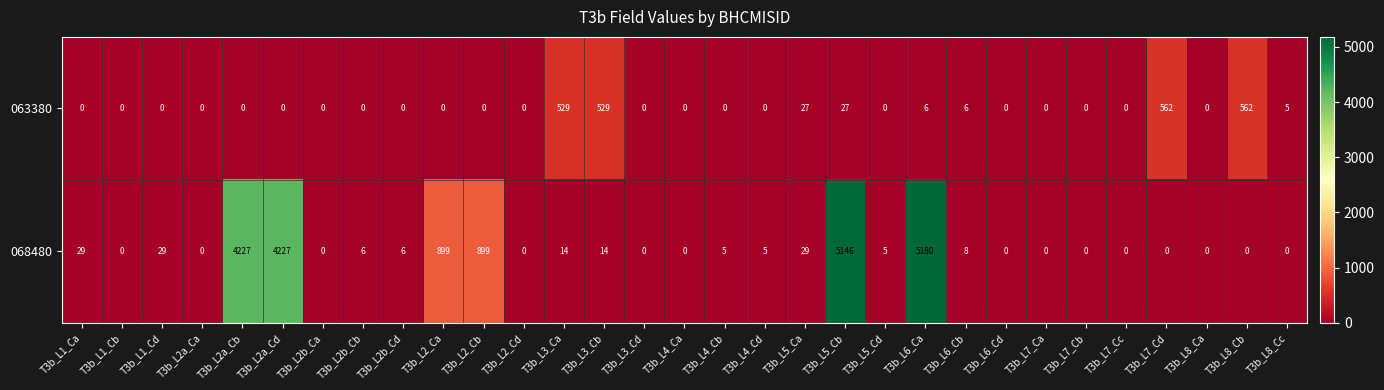

Between T3b_L5_Ca and T3b_L8_Ca, which series saw the biggest shift?

068480